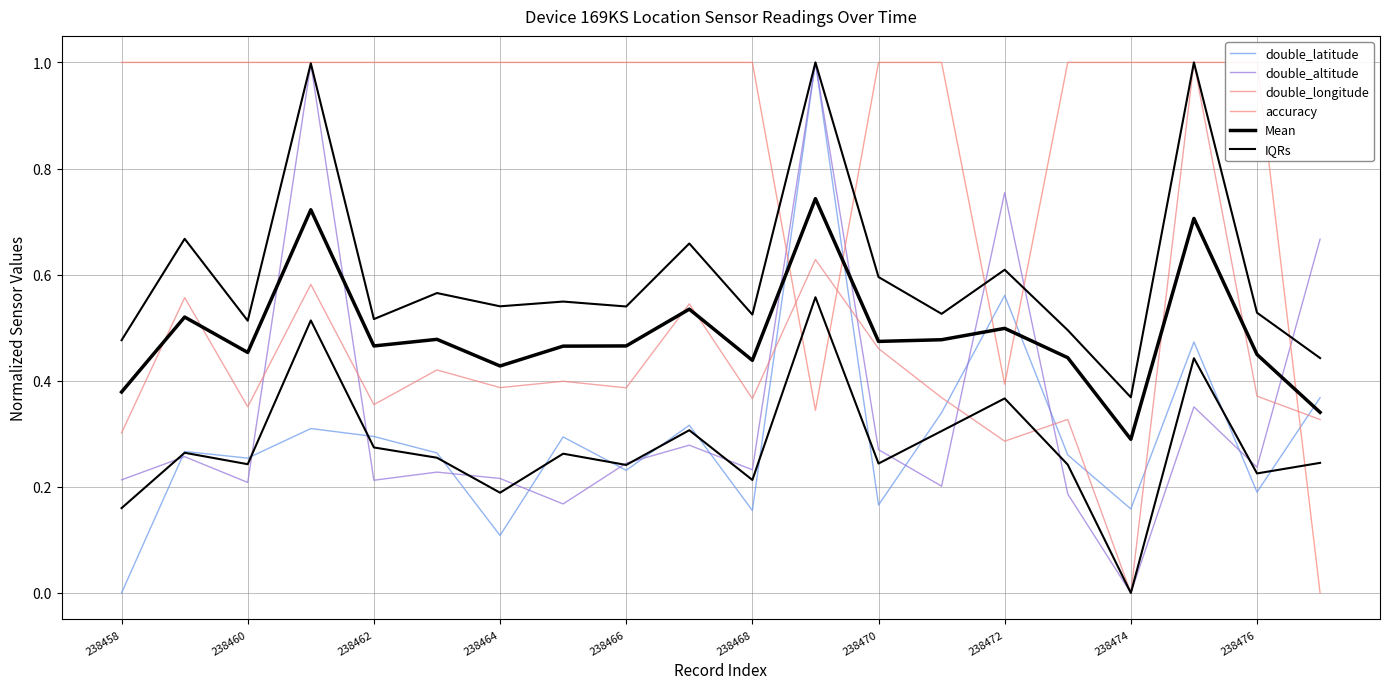

What is the difference between the maximum and second lowest values in the double_longitude series?

0.7